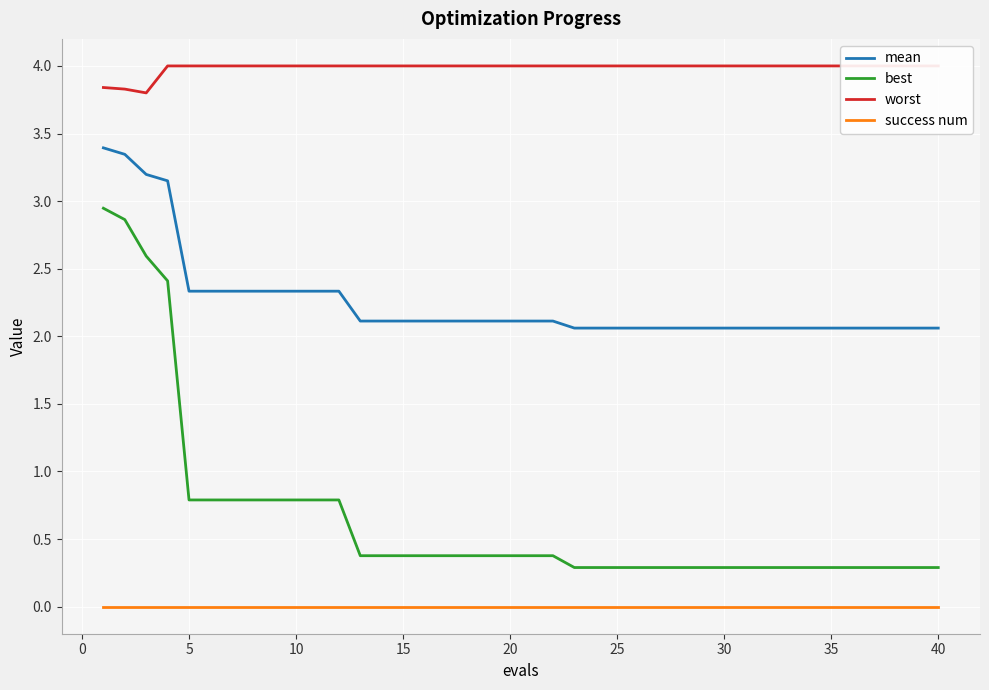

True or false: success num and best intersect in this chart.

False